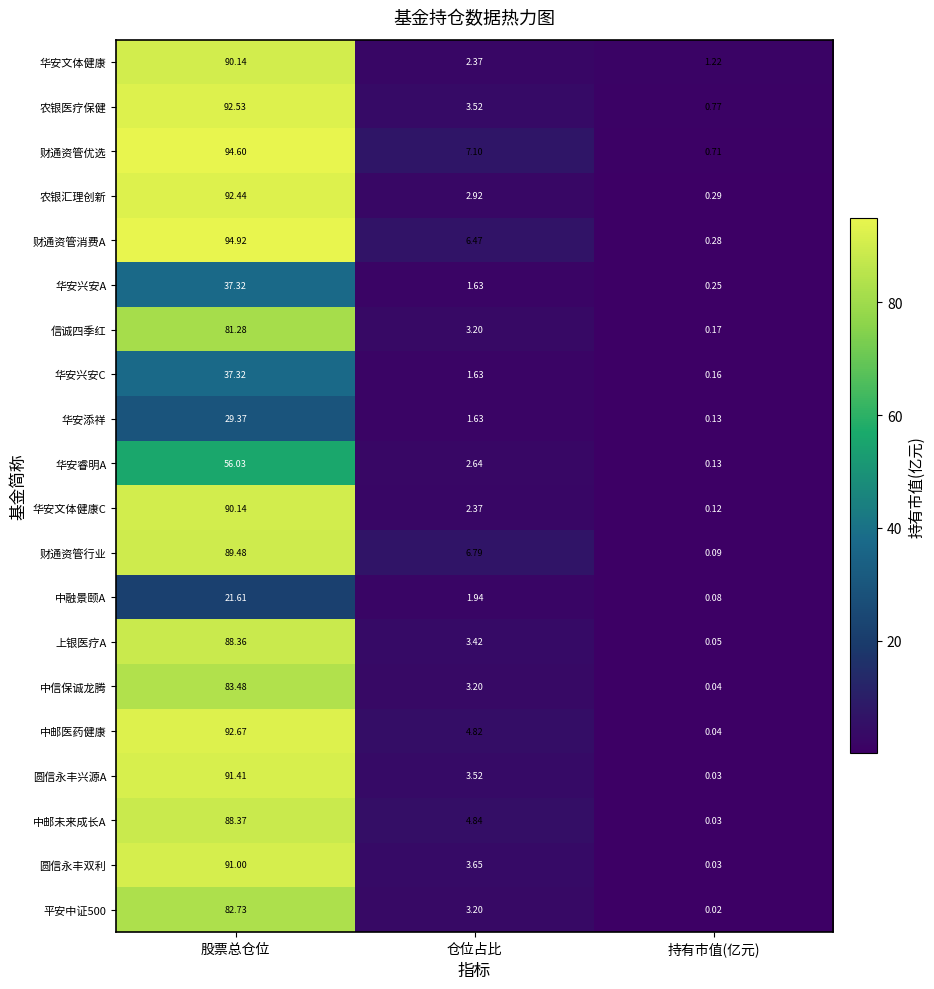

List the labels in order of 华安兴安A value, largest first.

股票总仓位, 仓位占比, 持有市值(亿元)